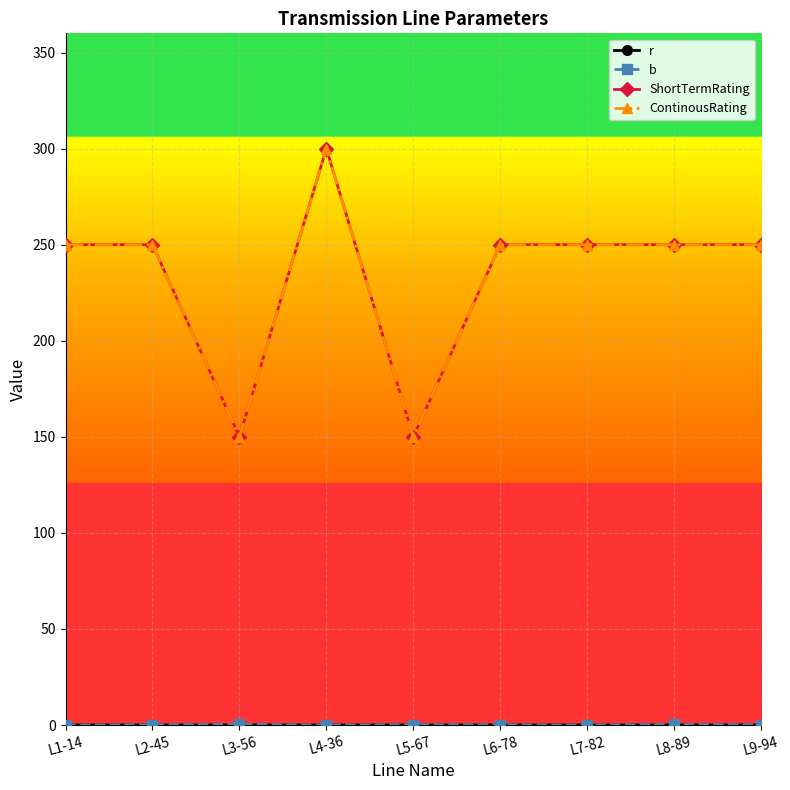

Which series has the largest range (max minus min)?

ShortTermRating